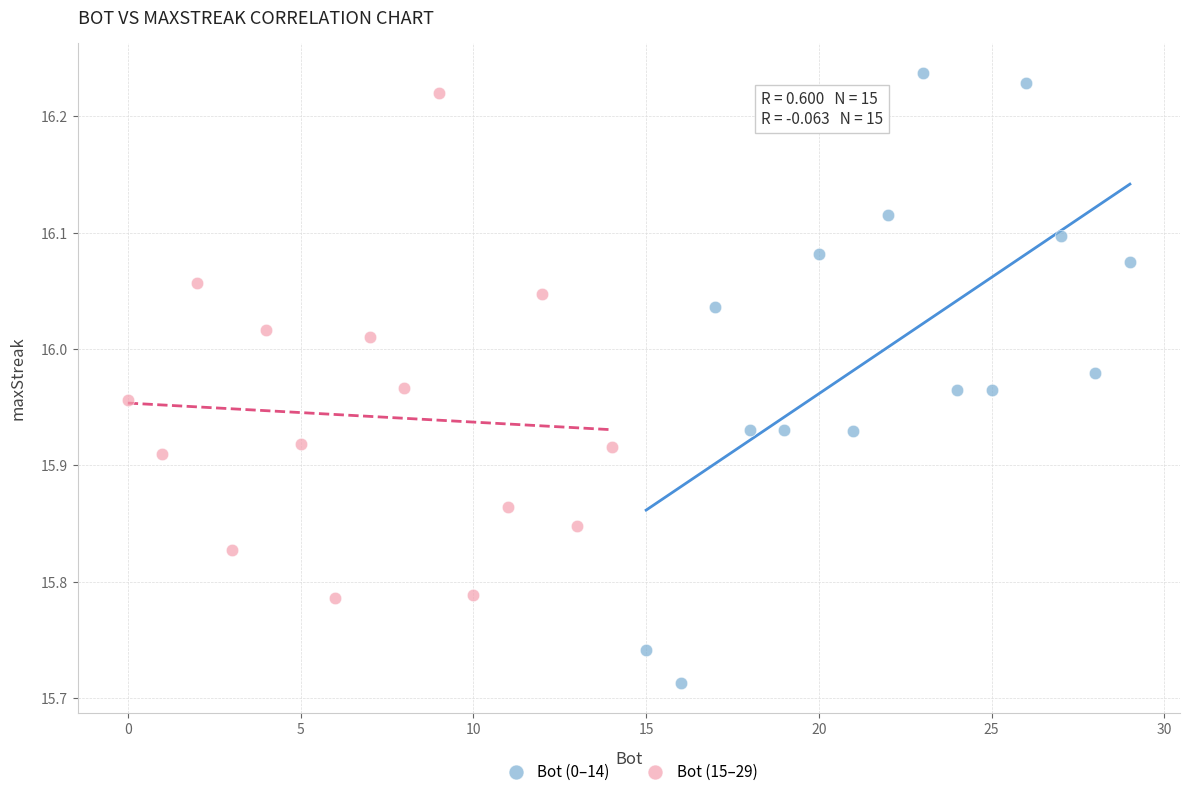

Which series reaches the maximum Y coordinate?

Bot (0–14)